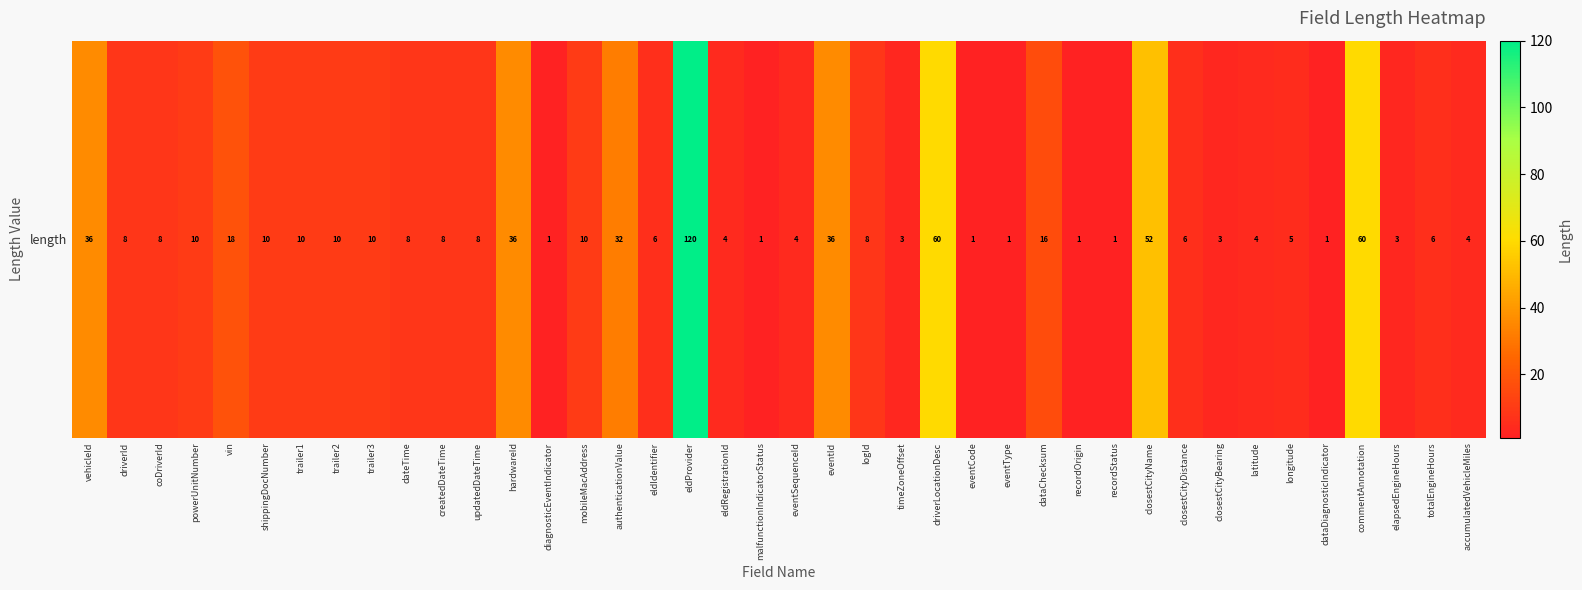

What is the approximate value at dataChecksum, to the nearest 10?

20